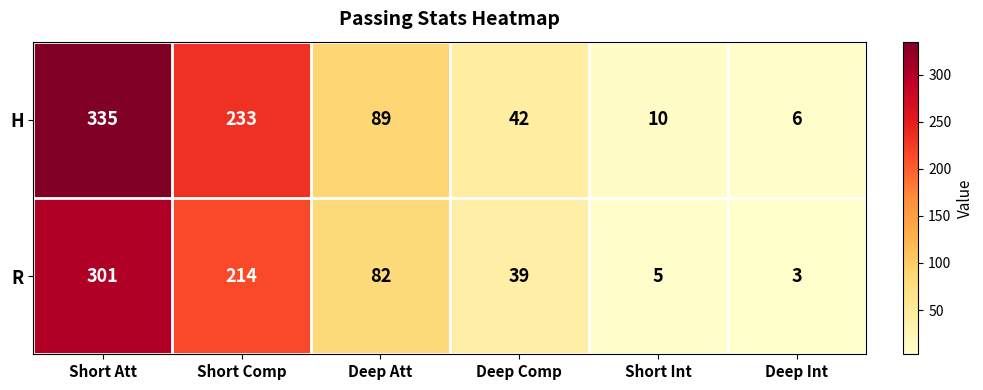

What is the total value across all series at Short Att?

636